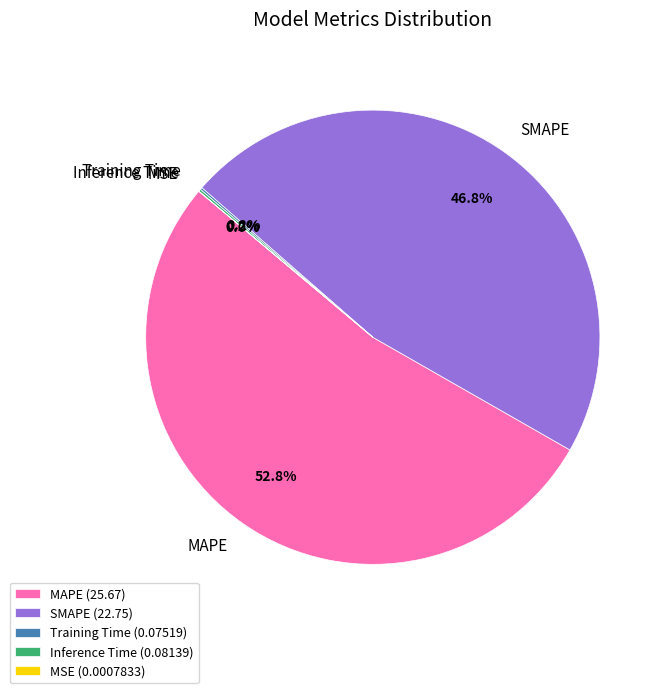

To the nearest percent, what is the average slice percentage?

20%